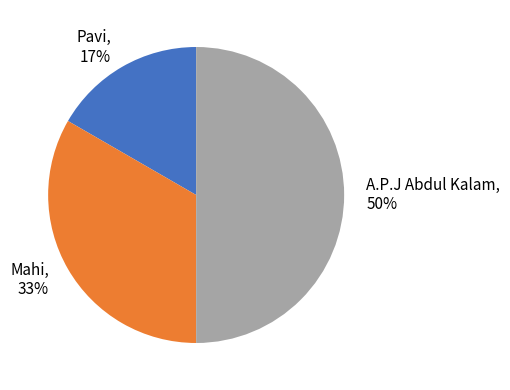

Which slice is the largest?

A.P.J Abdul Kalam